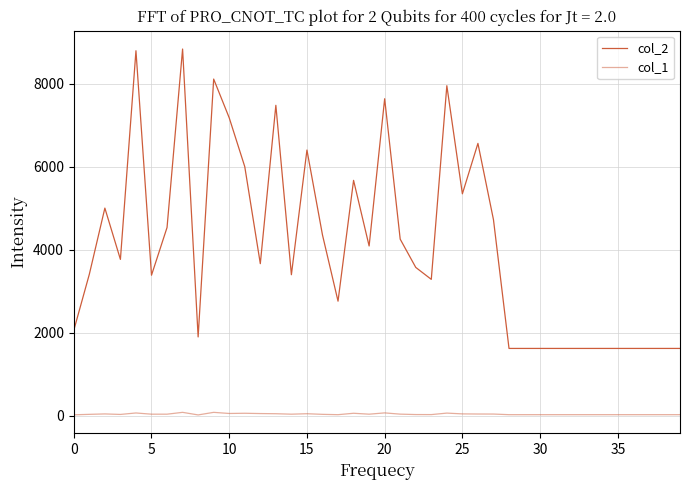

True or false: col_2 and col_1 intersect in this chart.

False